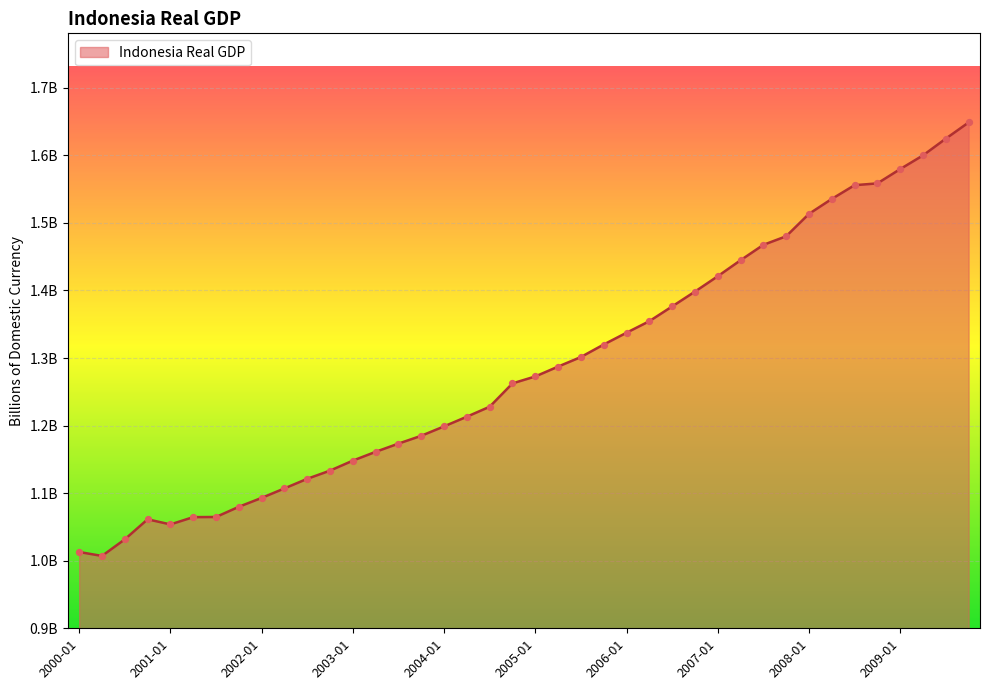

Is this an area chart (filled region under the line)?

Yes